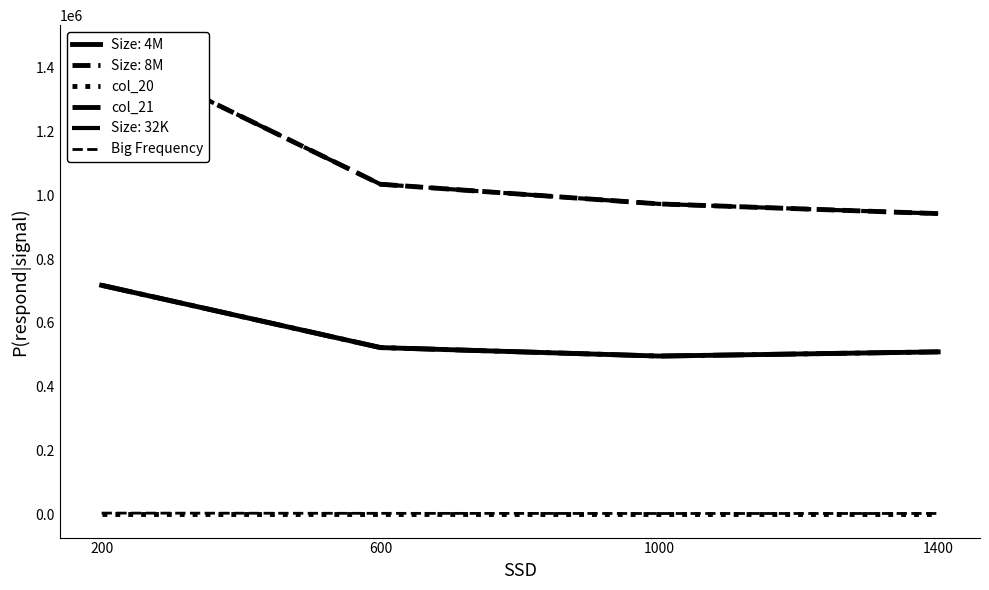

Which series changed the most between 200 and 1000?

col_21